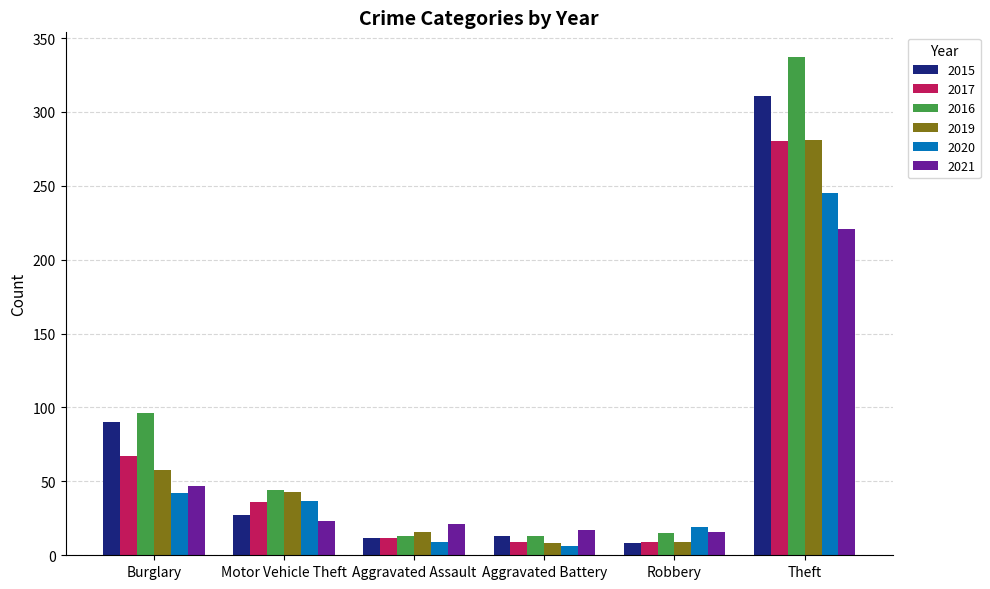

Does the chart contain any negative values?

No